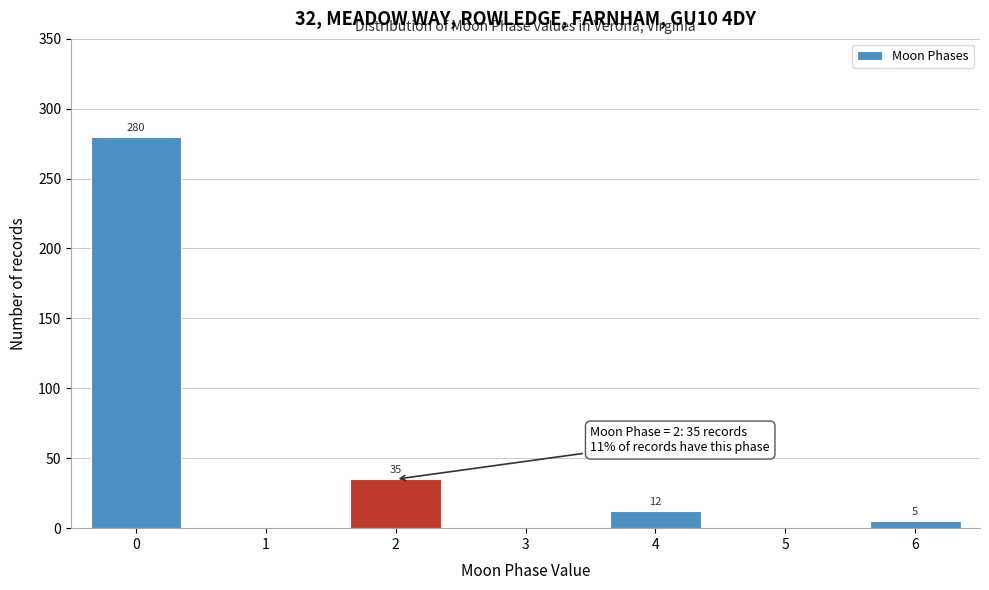

Reading right to left, list all the values displayed in this chart.

6=5	5=0	4=12	3=0	2=35	1=0	0=280